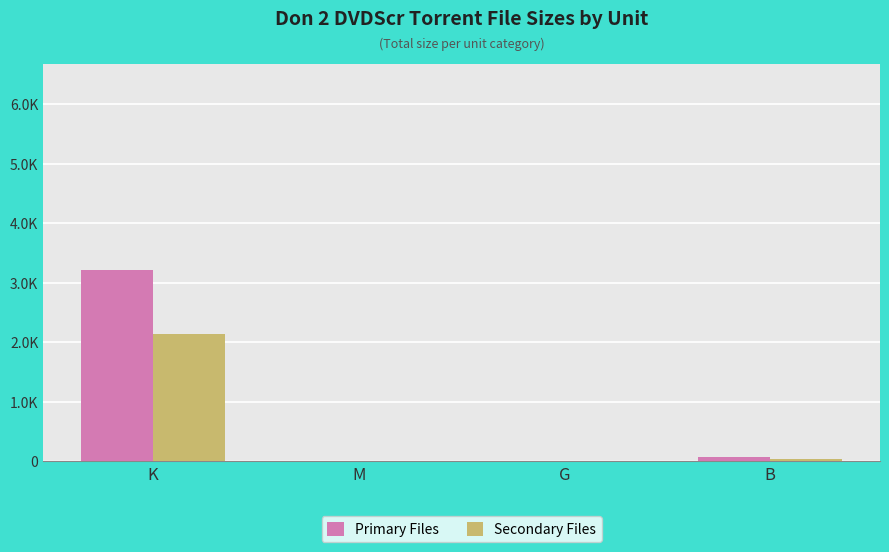

Are the bars grouped side by side (vs. stacked)?

Yes